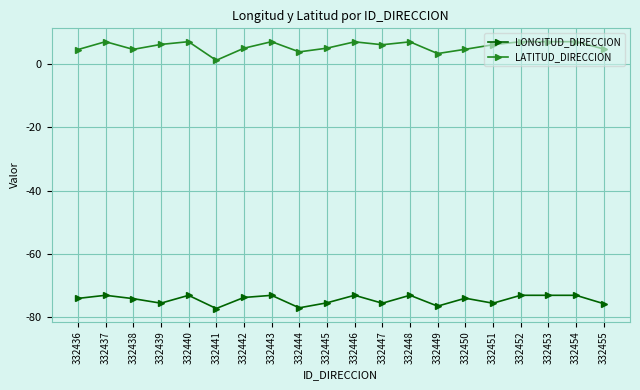

How many data points does each series have?

20